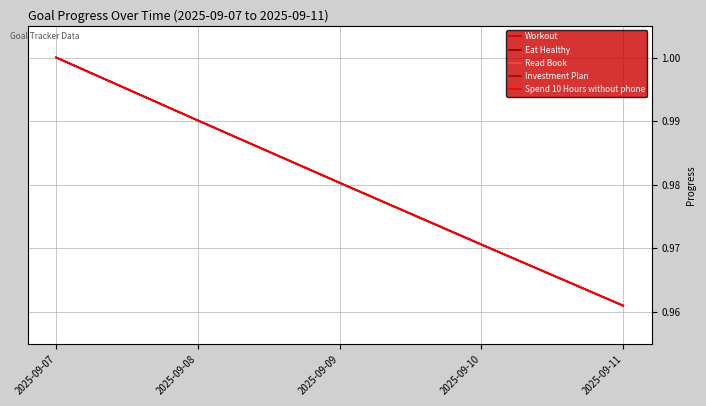

At how many categories does at least one series exceed 0?

5